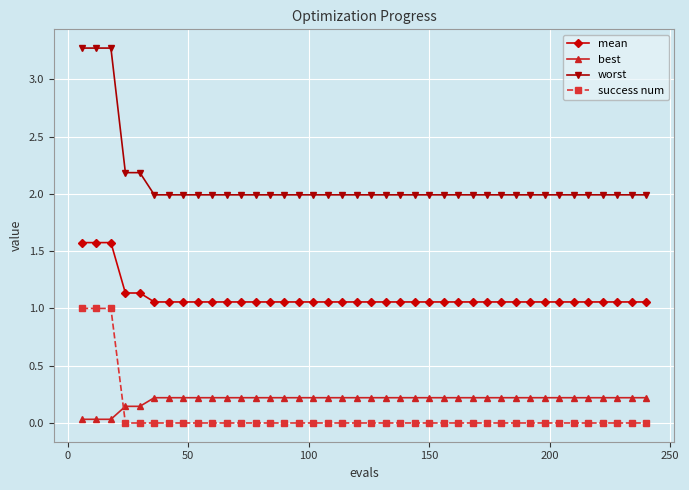

Count the number of categories in the chart.

40